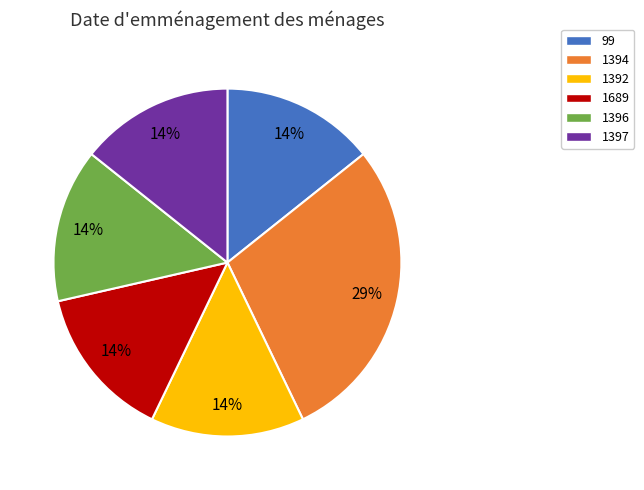

Does any single category account for the majority?

No